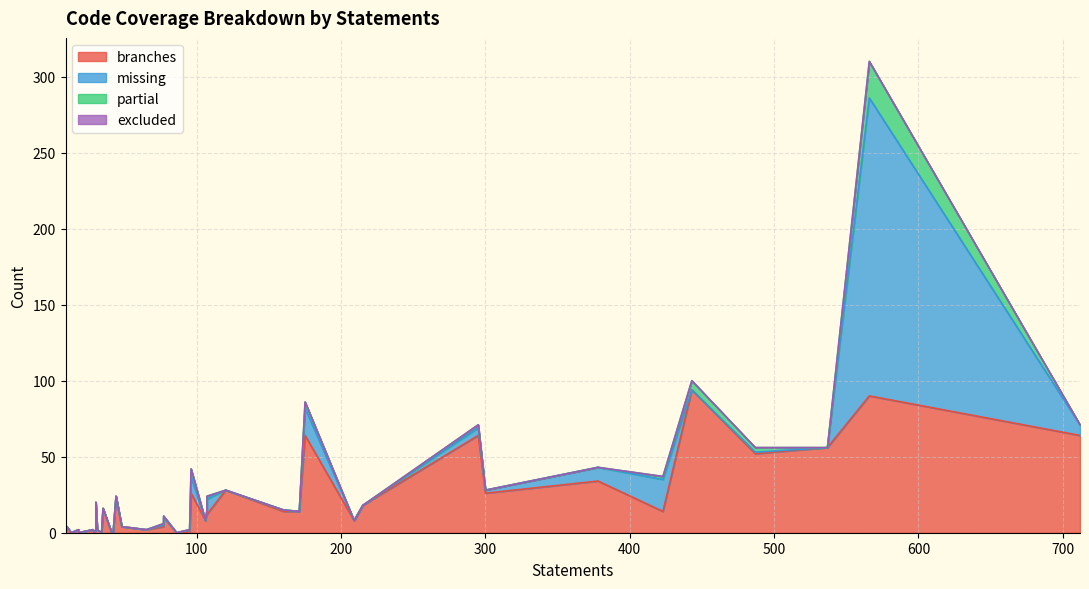

At how many categories does at least one series exceed 131?

1